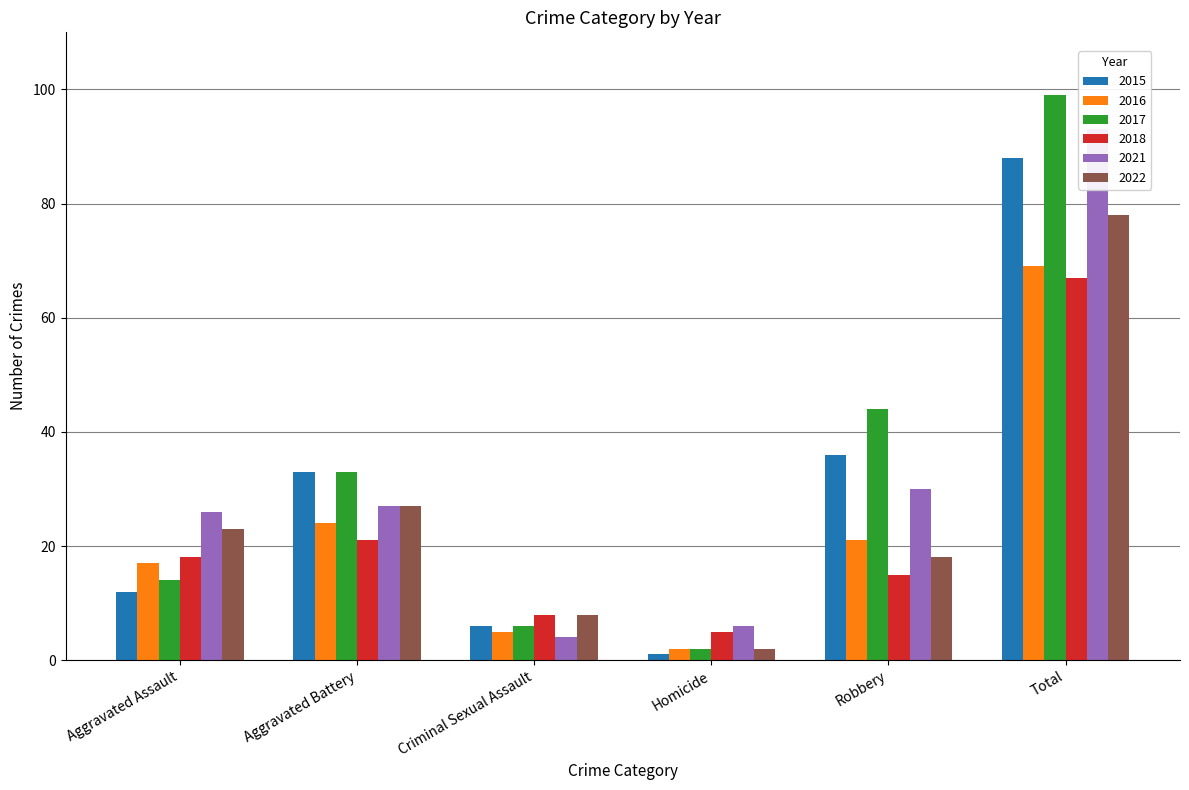

List the series in order of their peak value, lowest first.

2018, 2016, 2022, 2015, 2021, 2017